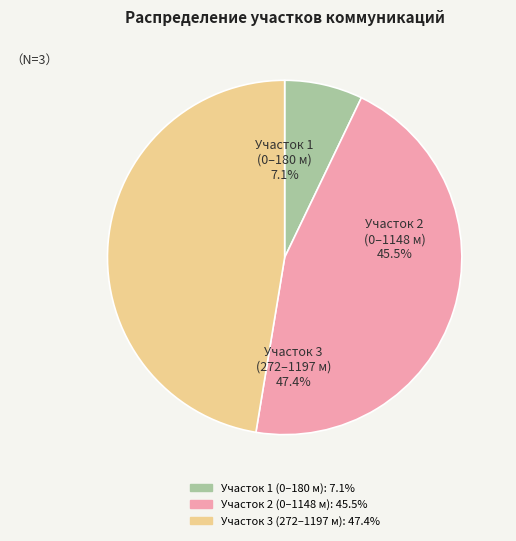

How many segments does this pie chart have?

3